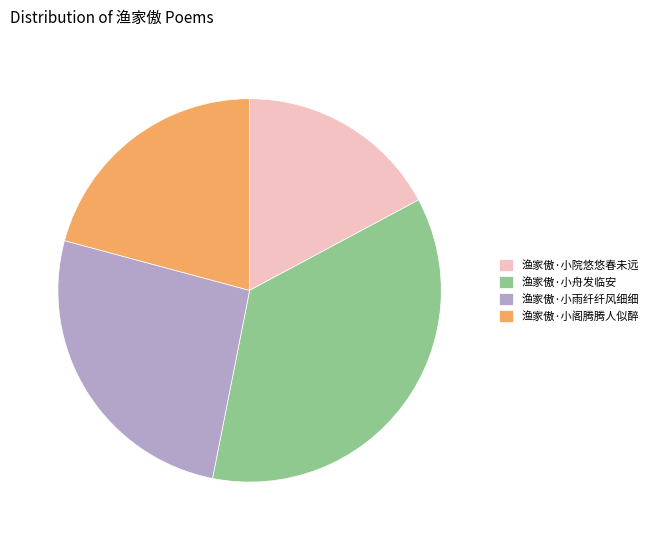

Approximately how many times larger is the value at 渔家傲·小阁腾腾人似醉 compared to 渔家傲·小雨纤纤风细细?

0.8